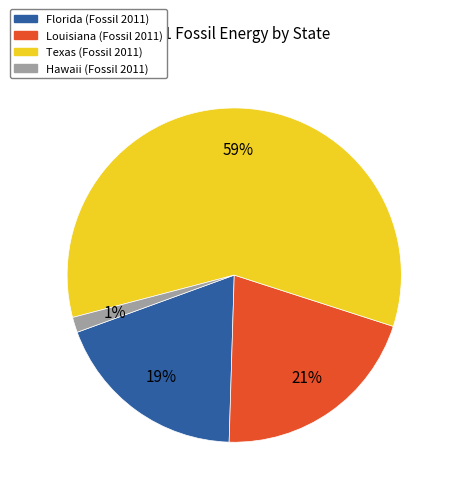

Which has a higher value, Louisiana or Hawaii?

Louisiana